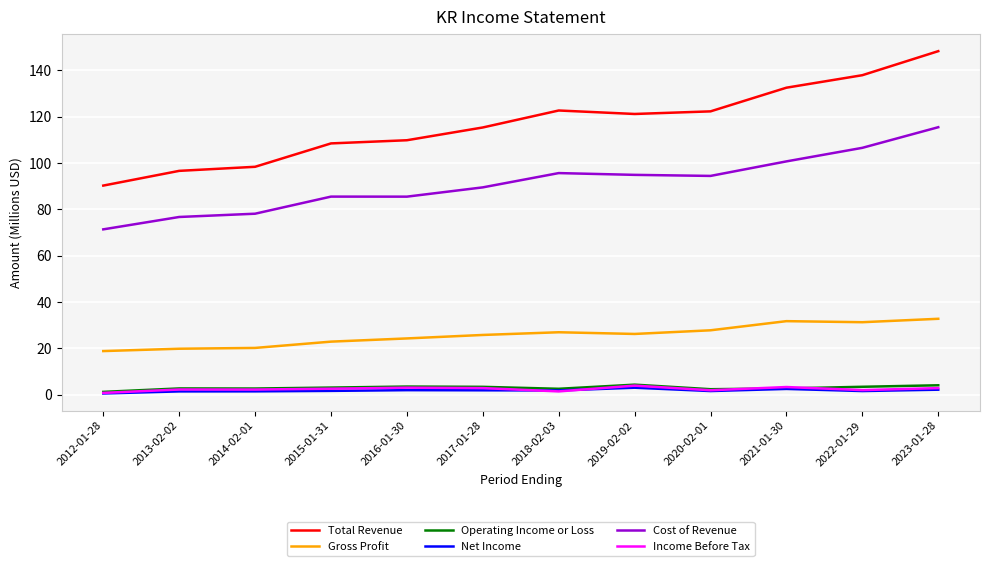

At how many categories does at least one series exceed 83?

12